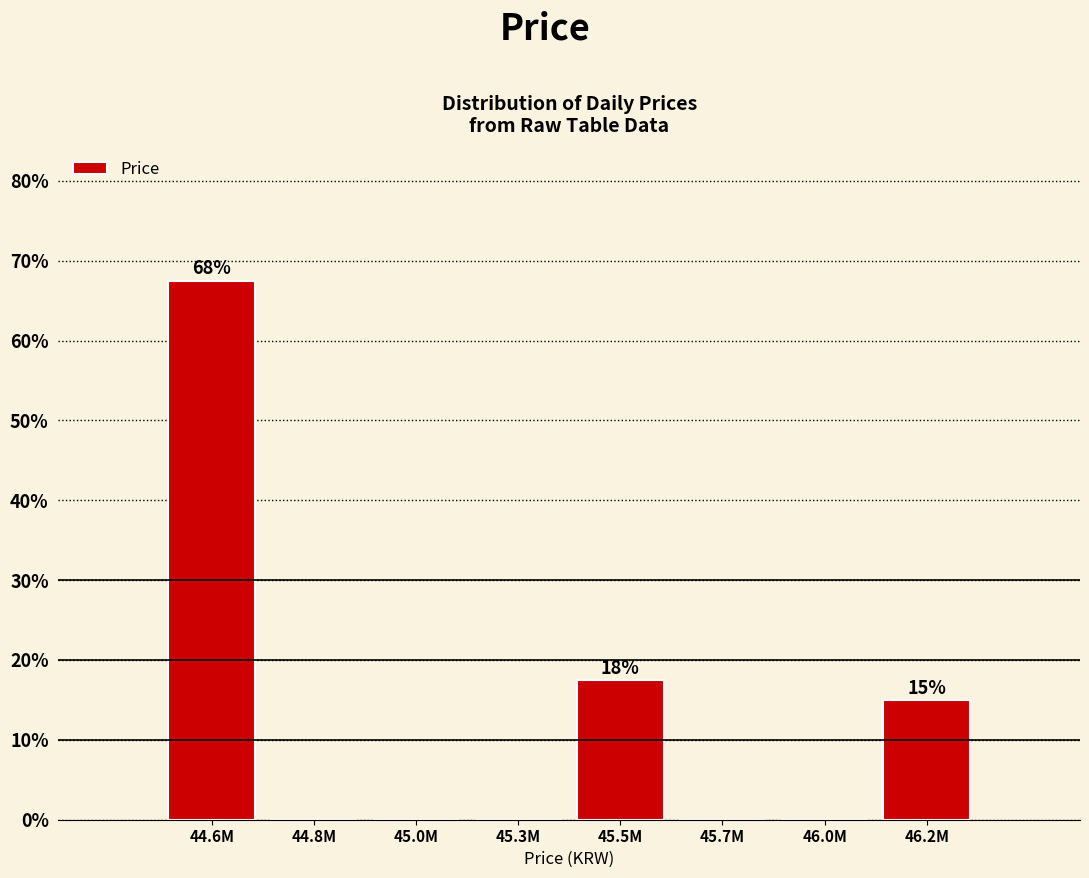

Reading left to right, extract all data points from this chart.

44.6M=67.5	44.8M=0.0	45.0M=0.0	45.3M=0.0	45.5M=17.5	45.7M=0.0	46.0M=0.0	46.2M=15.0